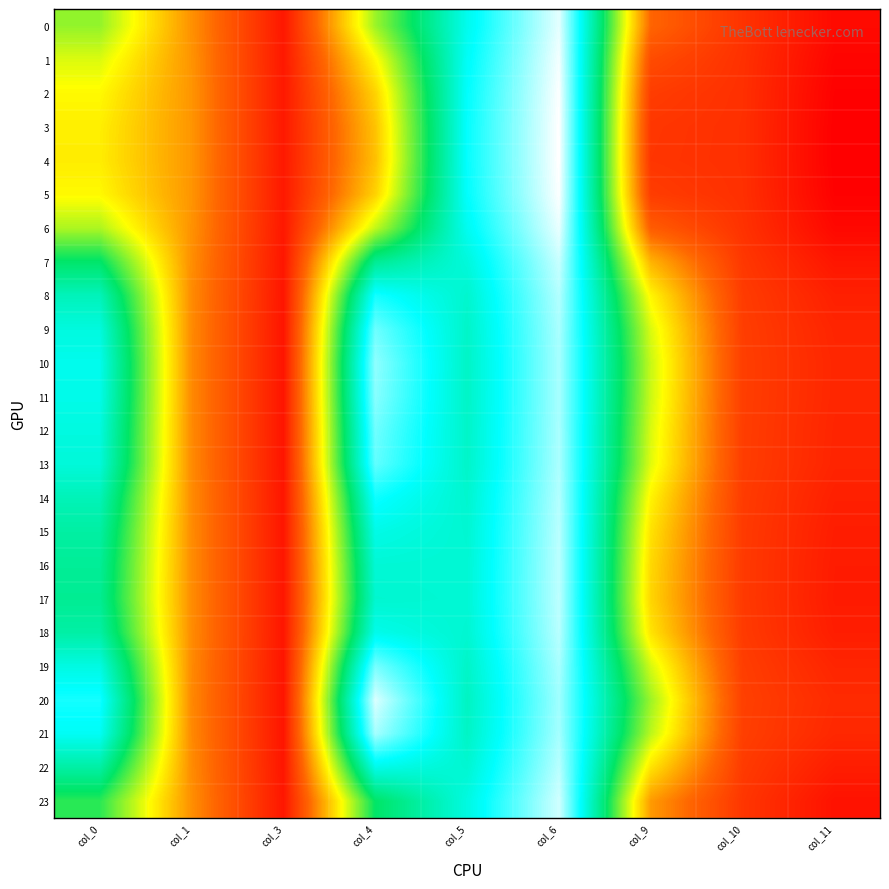

Between col_1 and col_6, which series saw the biggest shift?

4